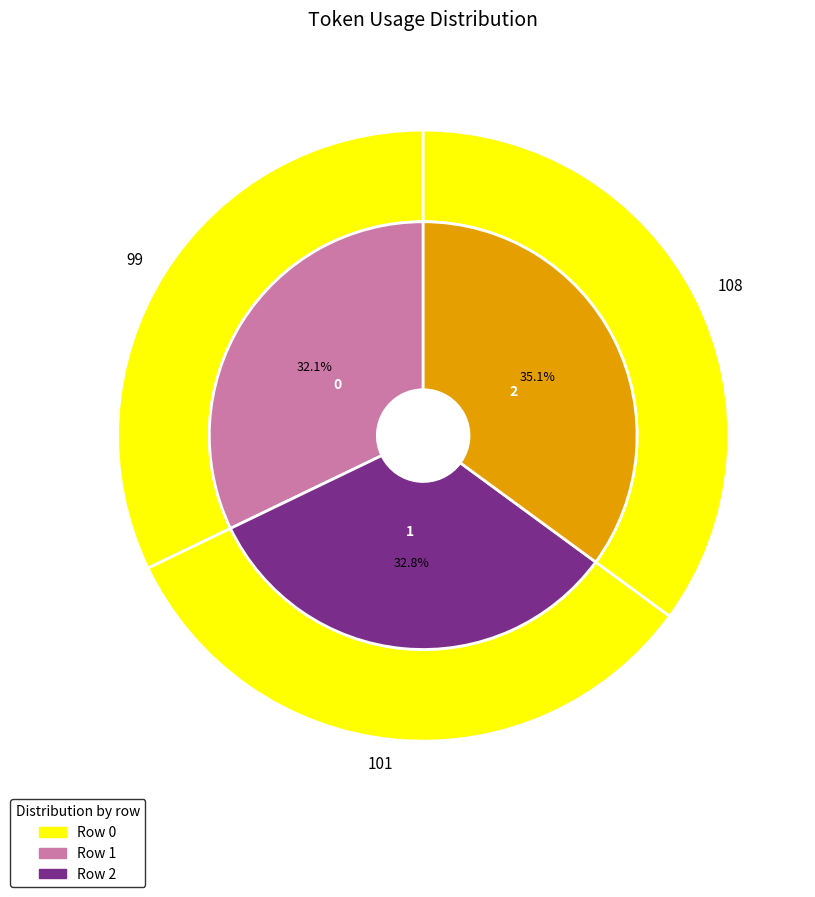

Which category has the biggest portion of the pie?

2